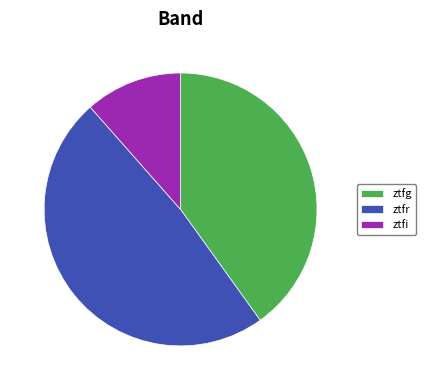

Is it true that ztfi is 22% of the pie?

False